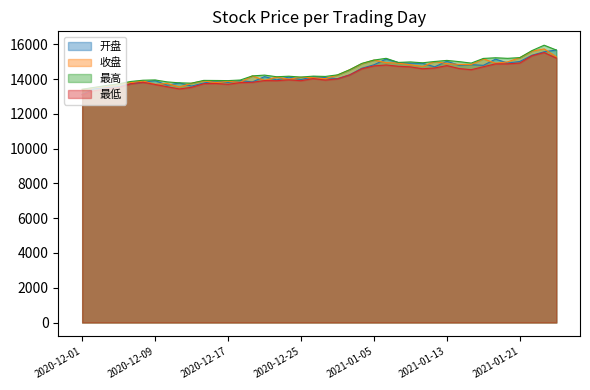

What value does the 收盘 series have at 2020-12-10?

13747.6